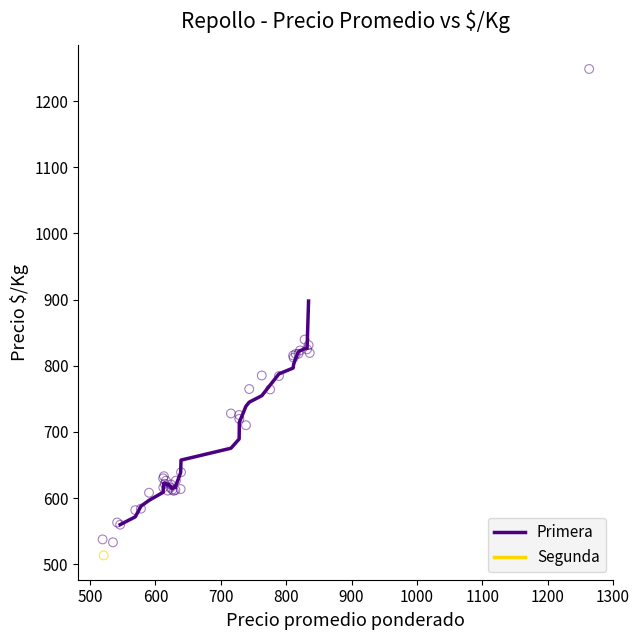

What are all the series names shown in the legend?

Primera, Segunda